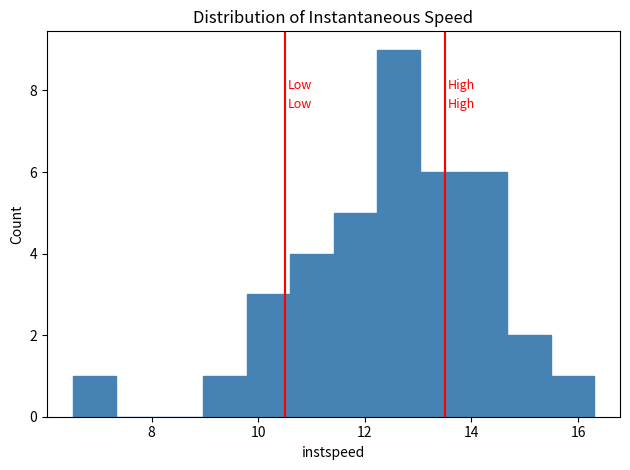

Reading left to right, list every bar in this chart as the range it spans on the x-axis followed by its height. Neither the bar edges nor the heights are printed on the chart, so give them approximately, as read against the axes.

6.6 to 7.4: 1
7.4 to 8.2: 0
8.2 to 9.0: 0
9.0 to 9.8: 1
9.8 to 10.6: 3
10.6 to 11.4: 4
11.4 to 12.2: 5
12.2 to 13.0: 9
13.0 to 13.8: 6
13.8 to 14.6: 6
14.6 to 15.4: 2
15.4 to 16.2: 1